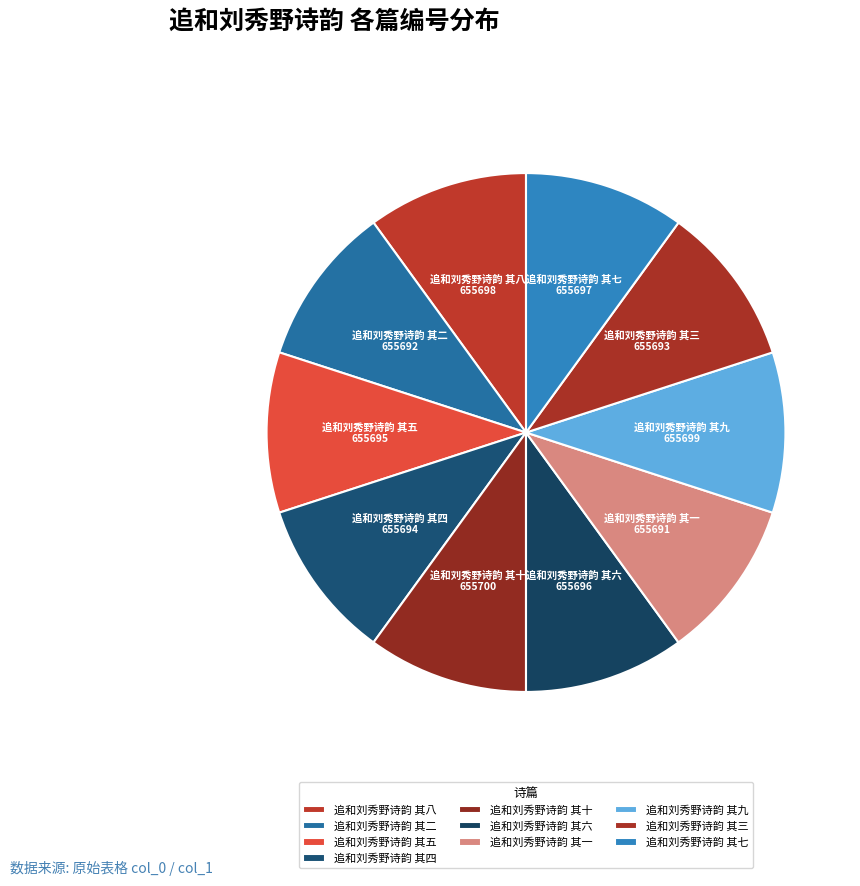

The 追和刘秀野诗韵 其一 slice represents 10% of the pie. True or false?

True